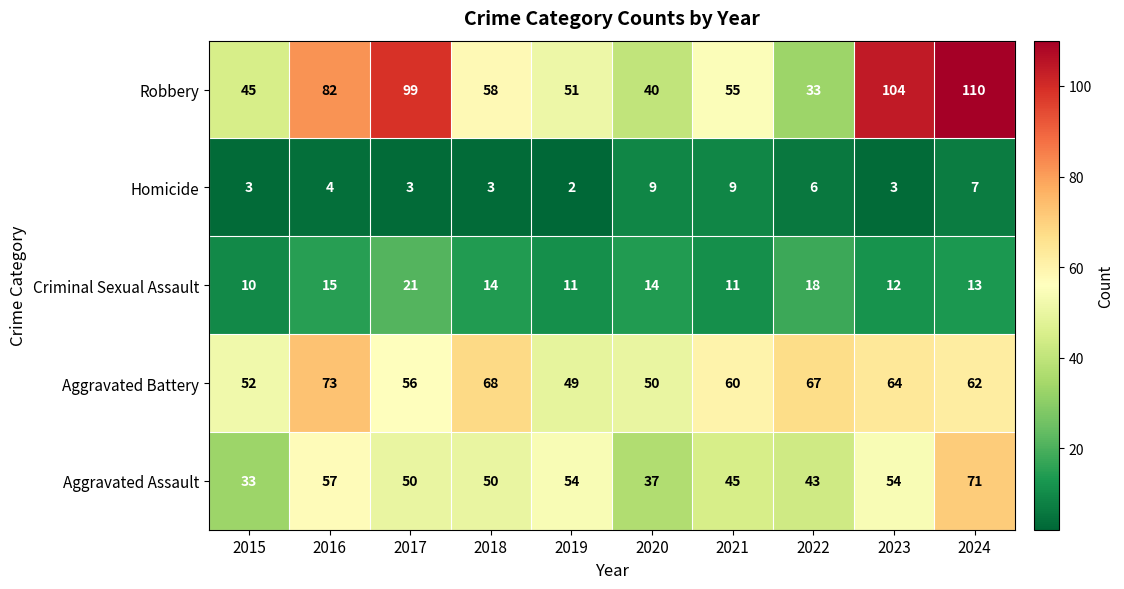

How many Homicide values are between 3 and 7?

7